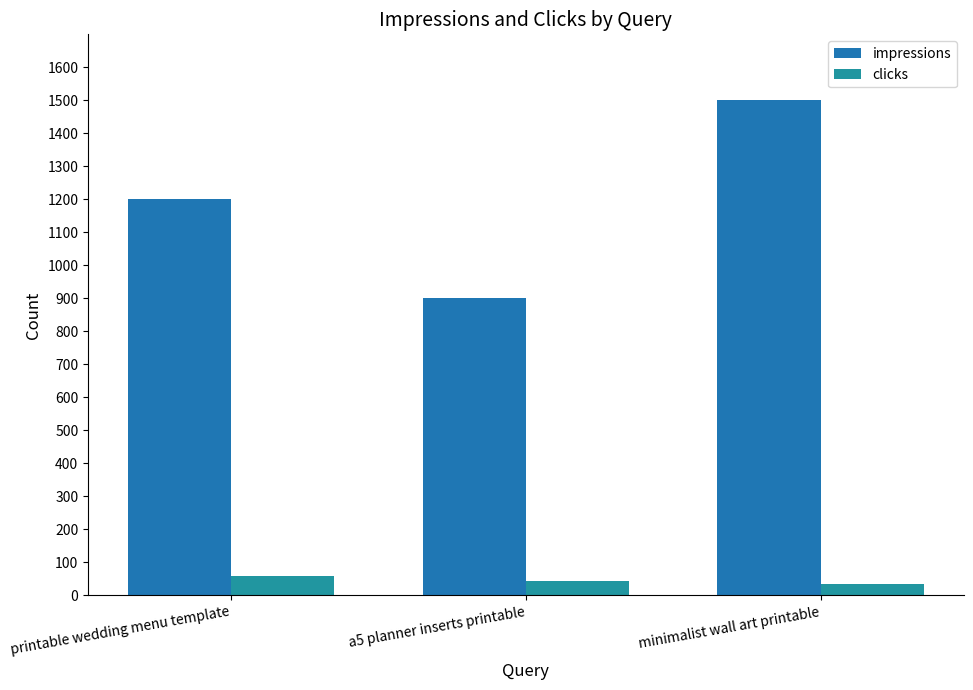

List the series in order of their overall mean, lowest first.

clicks, impressions